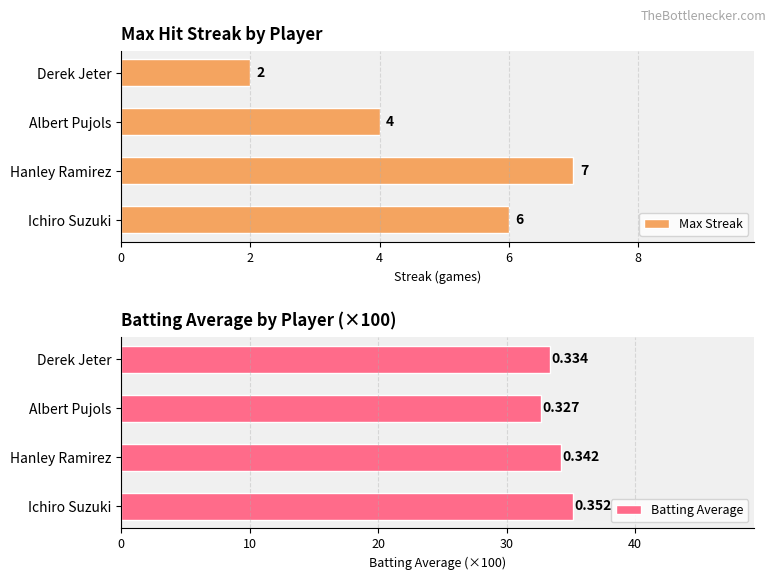

How many bars are there in each group?

2